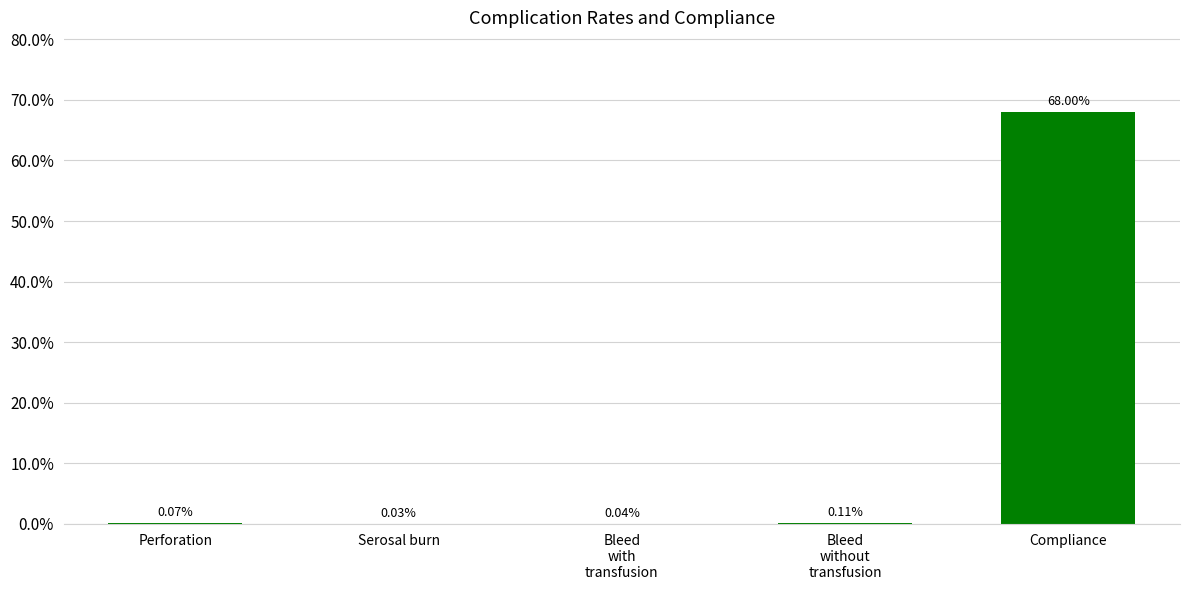

Rank the categories by value from lowest to highest.

Serosal burn, Bleed
with
transfusion, Perforation, Bleed
without
transfusion, Compliance